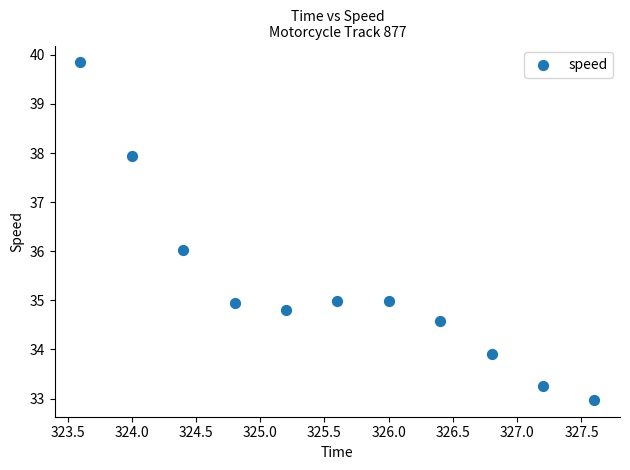

What is the range of X values (max minus min)?

4.0